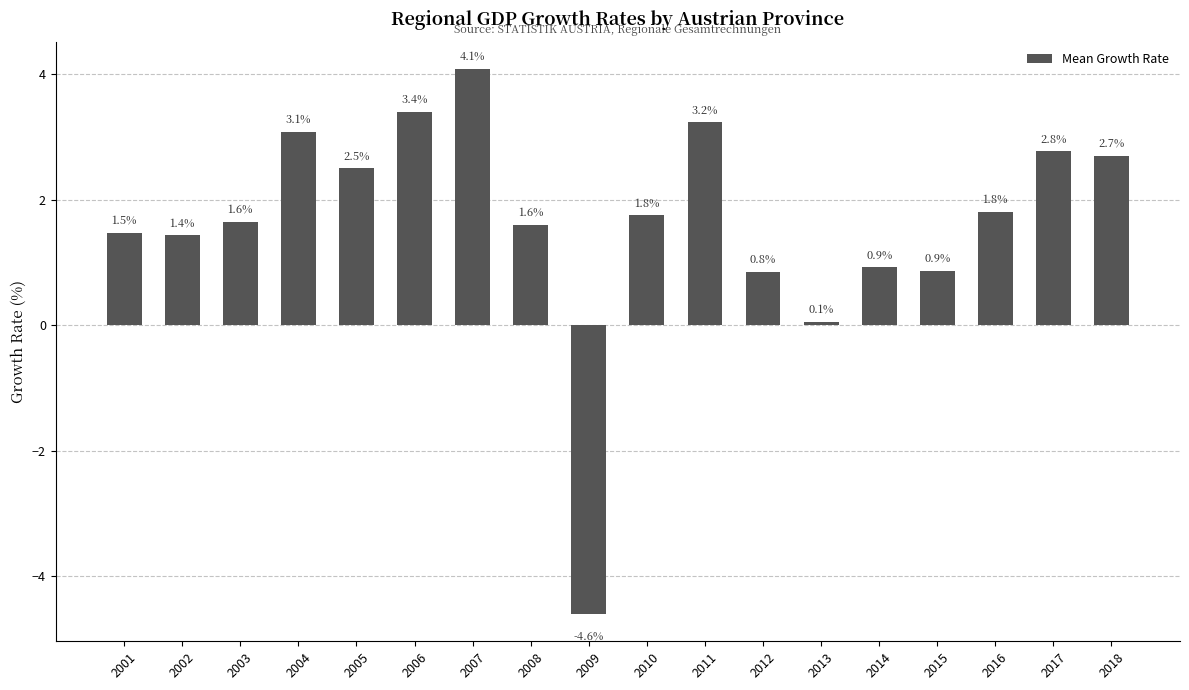

What is the value of the 9th bar from the left?

-4.6